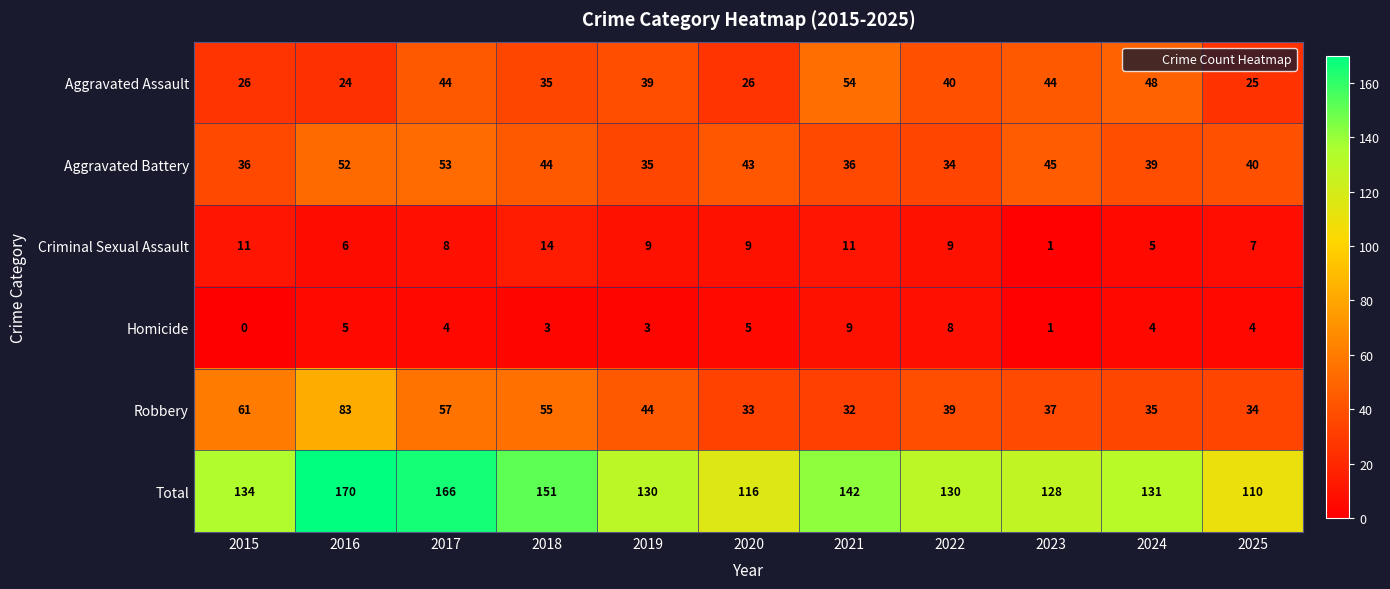

How many categories are shown in the chart?

11